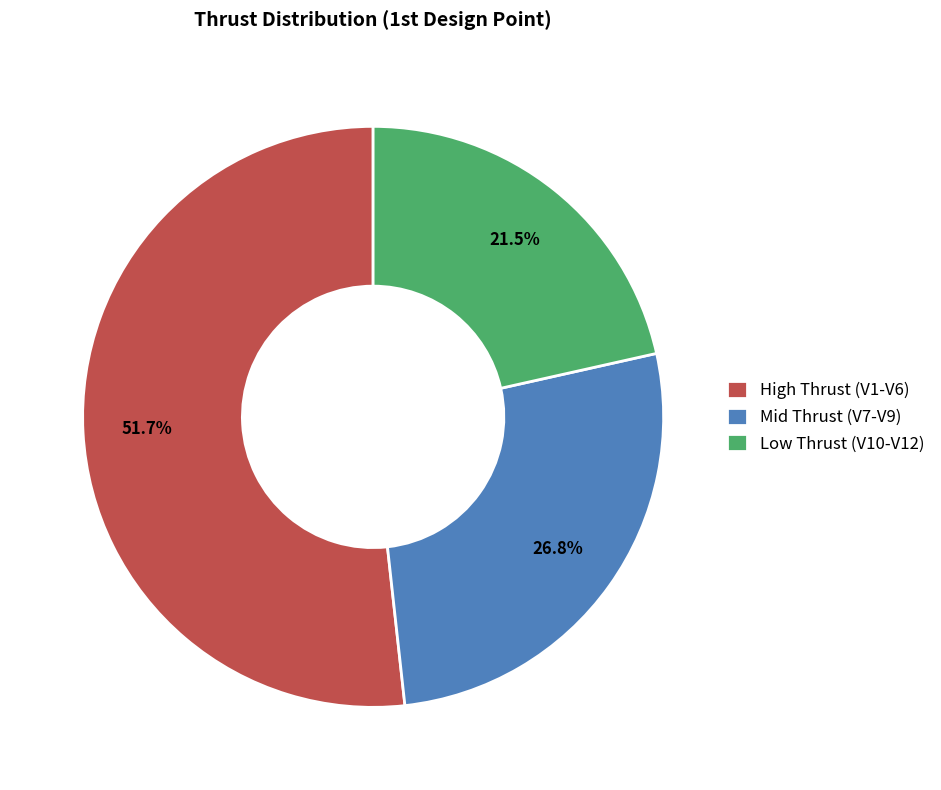

What is the total percentage of High Thrust (V1-V6) and Mid Thrust (V7-V9)?

78.5%